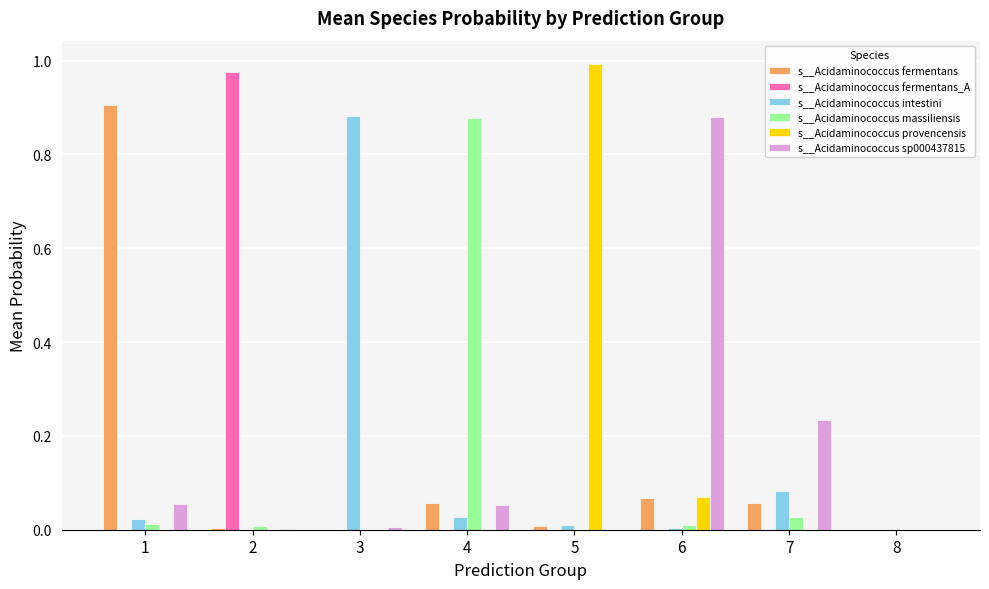

What is the sum of all s__Acidaminococcus provencensis values?

1.1